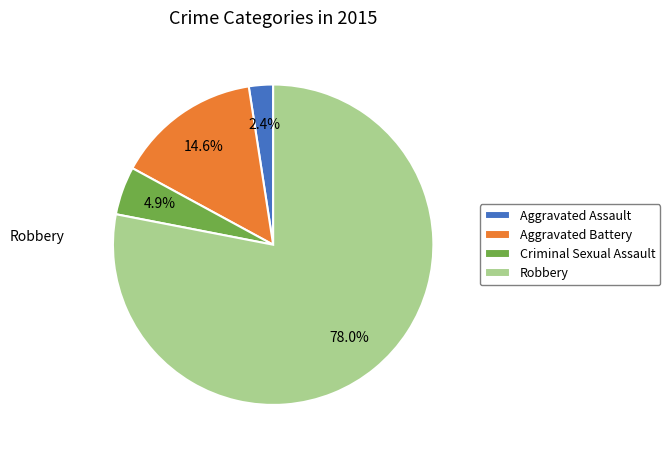

Which has a higher value, Aggravated Battery or Aggravated Assault?

Aggravated Battery